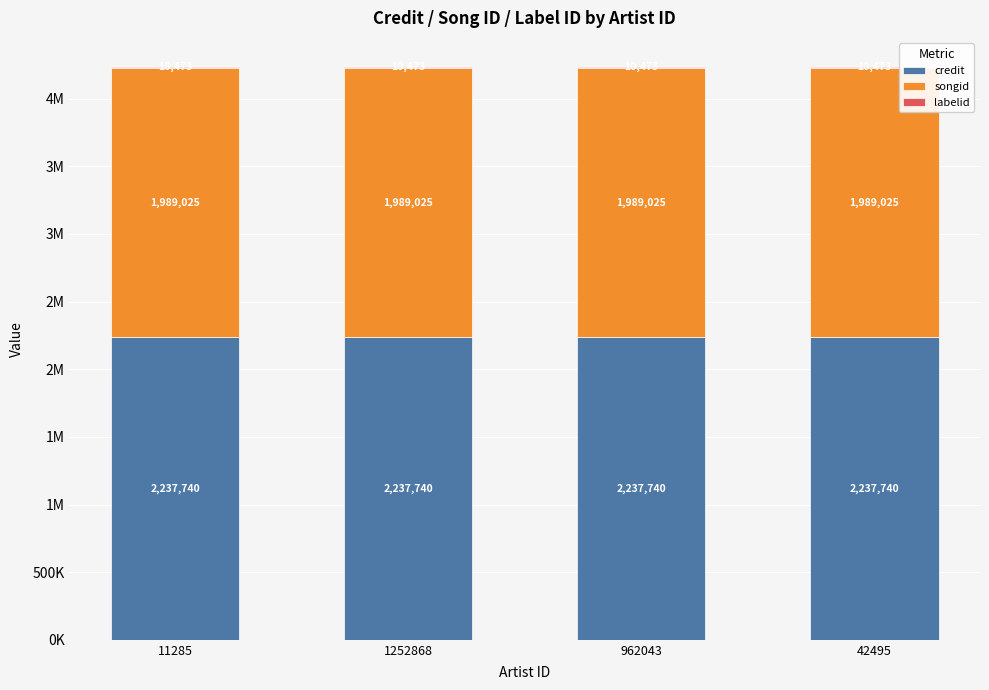

Which series has the largest total across all categories?

credit